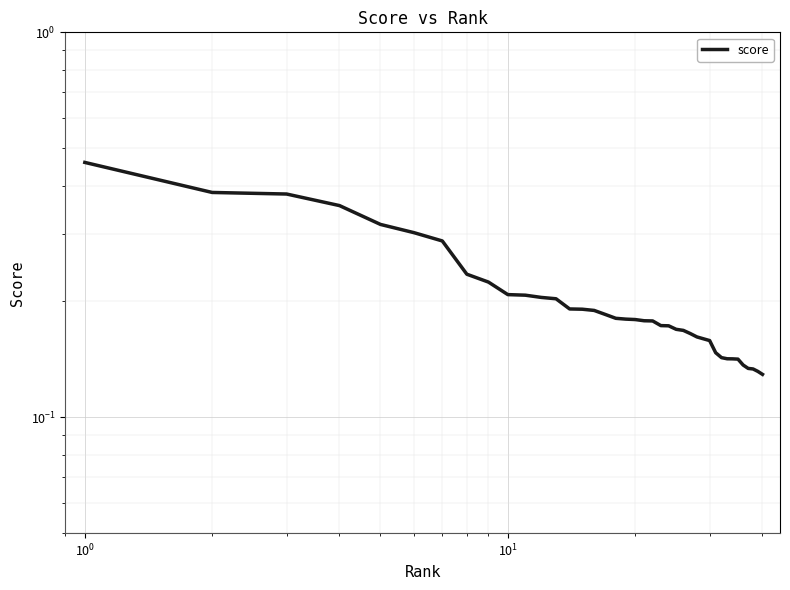

Is it true that the value at 16 is 0.3?

False